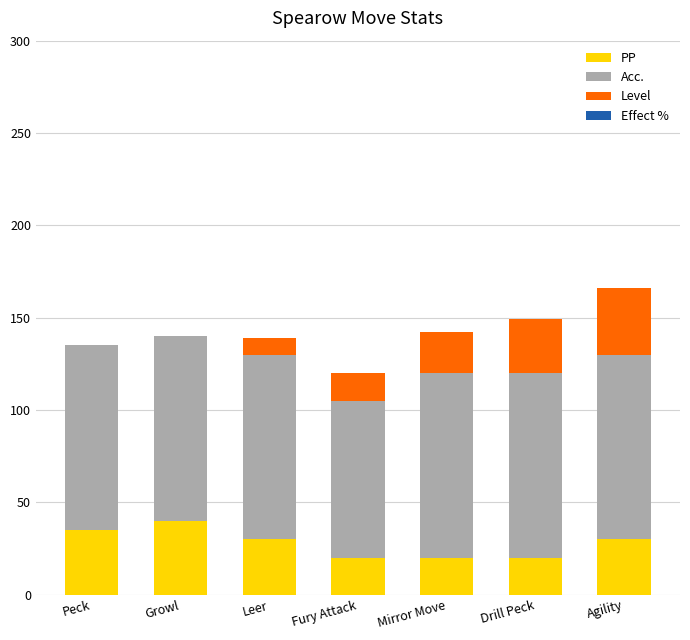

Reading left to right, list the values for the PP series.

Peck=35	Growl=40	Leer=30	Fury Attack=20	Mirror Move=20	Drill Peck=20	Agility=30